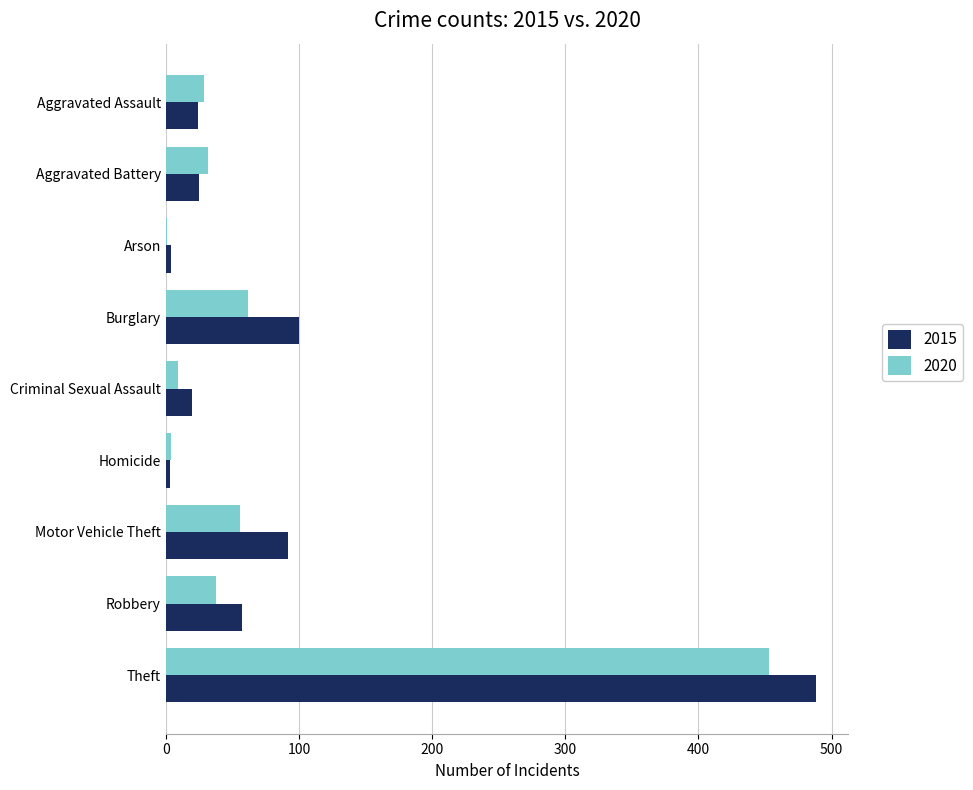

At which label does 2020 reach its peak?

Theft